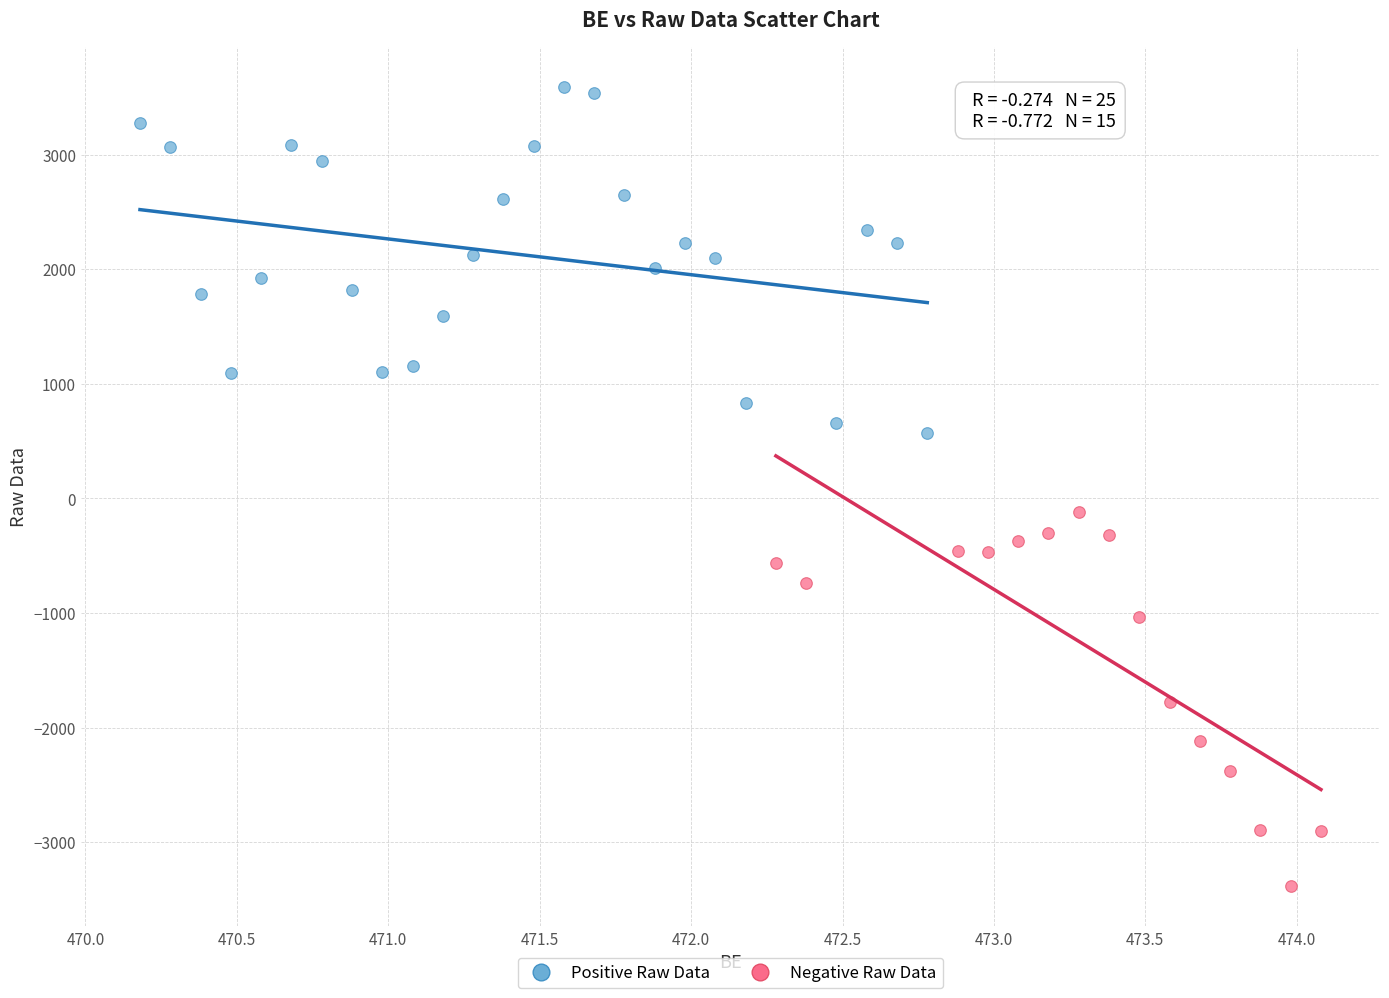

Which series reaches the maximum Y coordinate?

Positive Raw Data